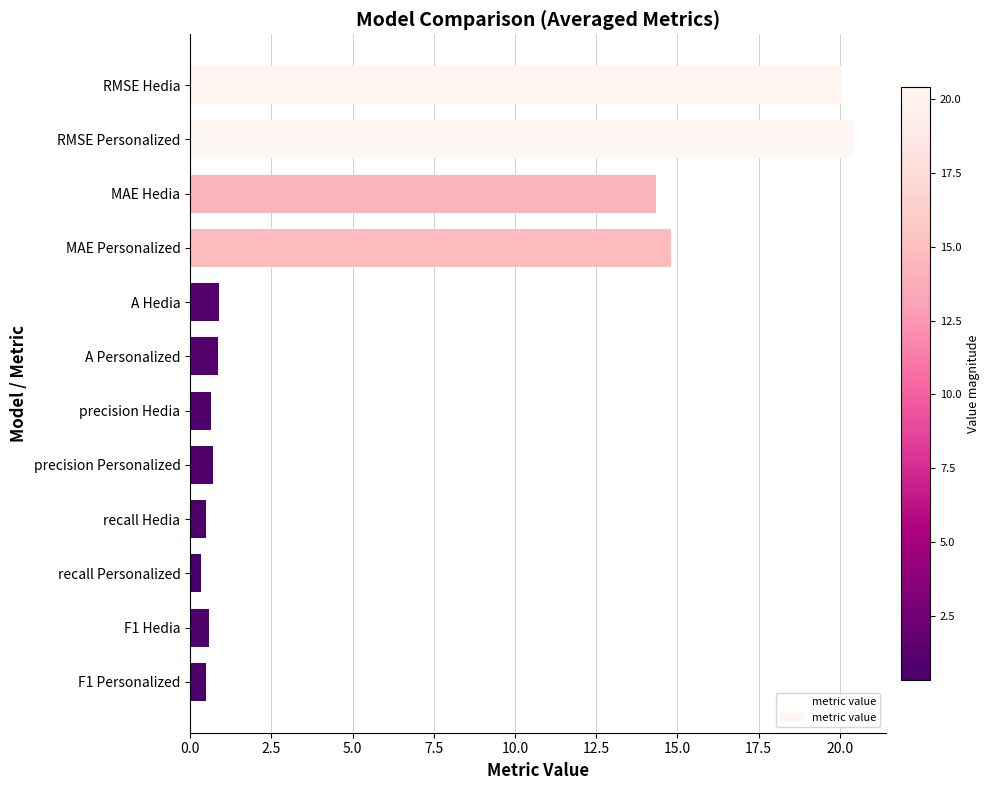

What is the sum of all values?

74.5